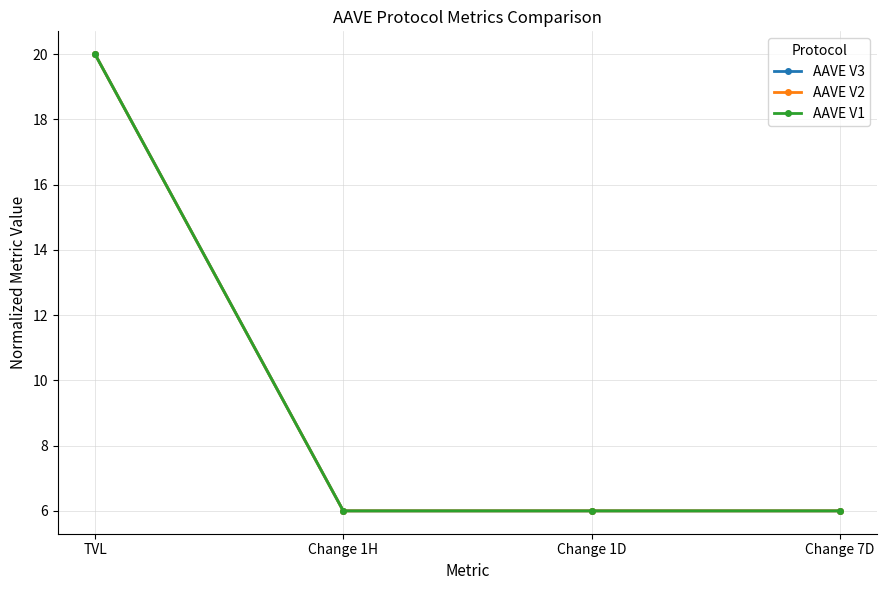

What is the sum of all AAVE V1 values?

38.0